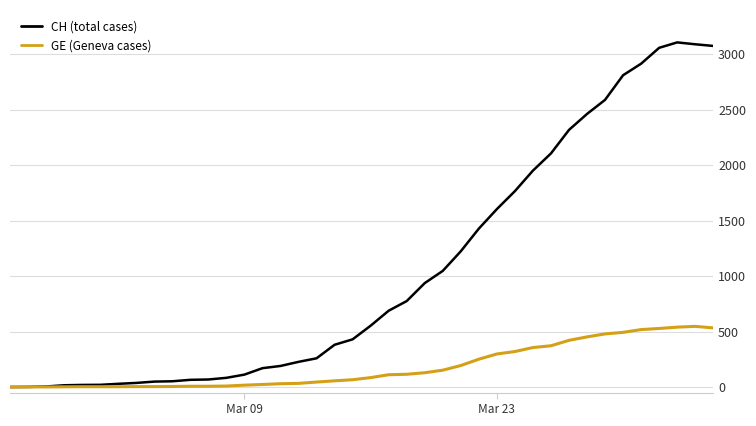

What is the greatest value displayed?

3107